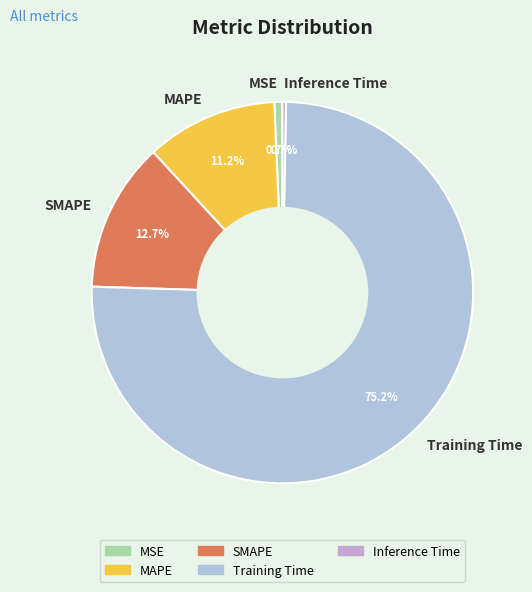

Does any single category account for the majority?

Yes